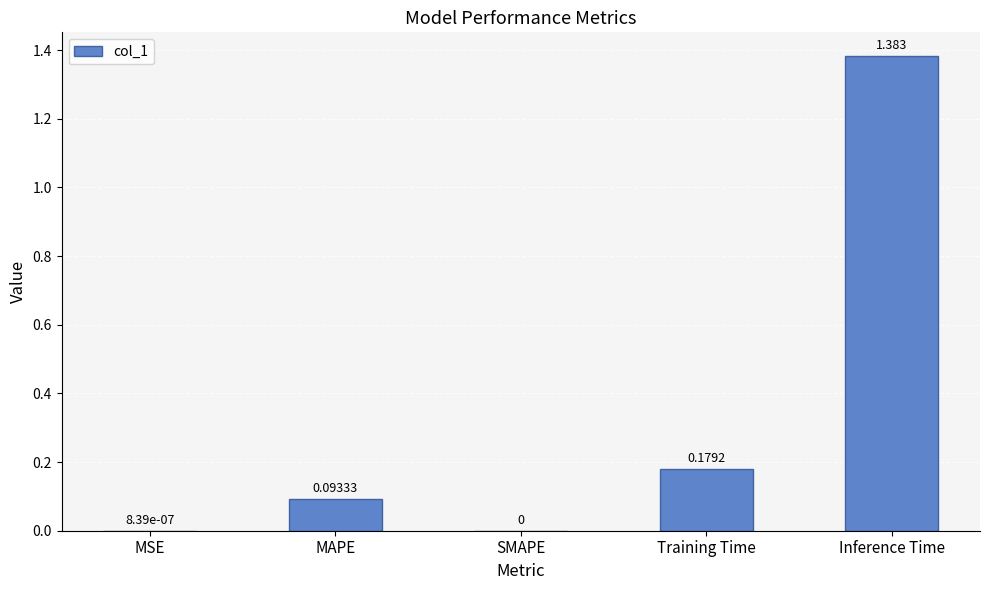

At which category does the chart reach its peak across all series?

Inference Time